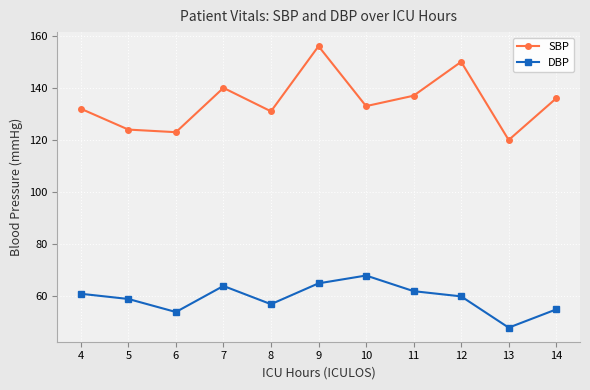

List the labels in order of SBP value, smallest first.

13, 6, 5, 8, 4, 10, 14, 11, 7, 12, 9